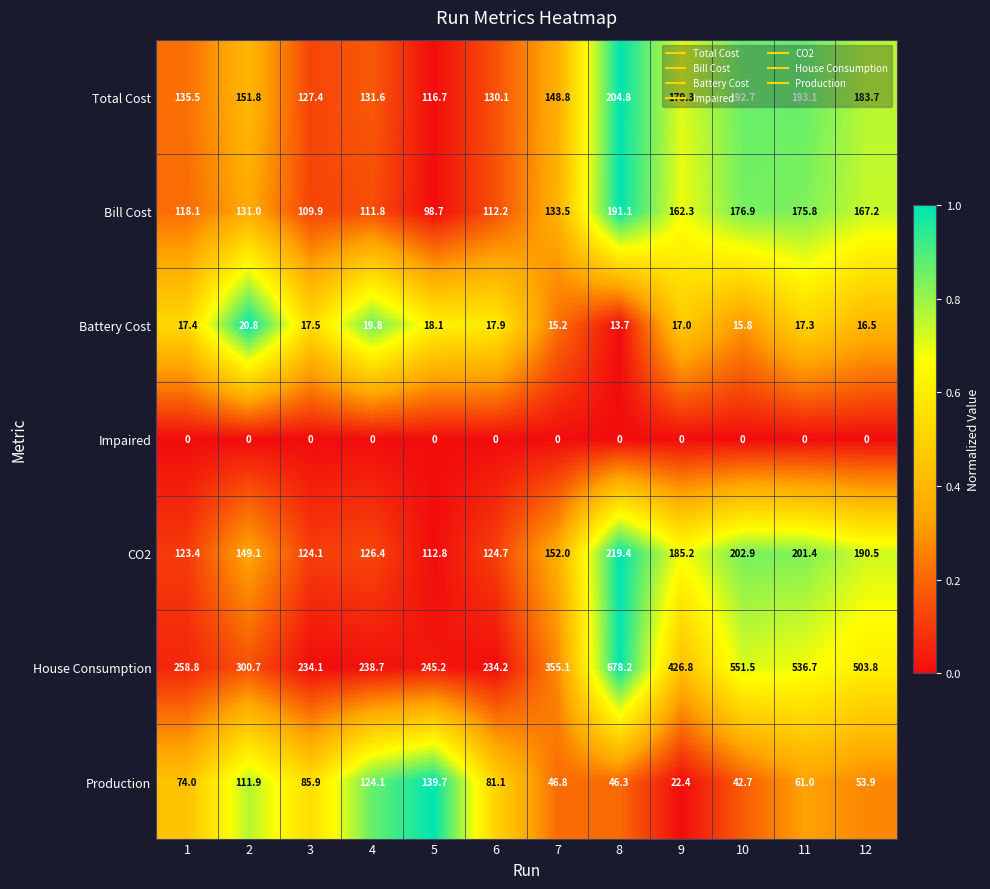

Is the value of Bill Cost at 2 greater than the value of Total Cost at 10?

No